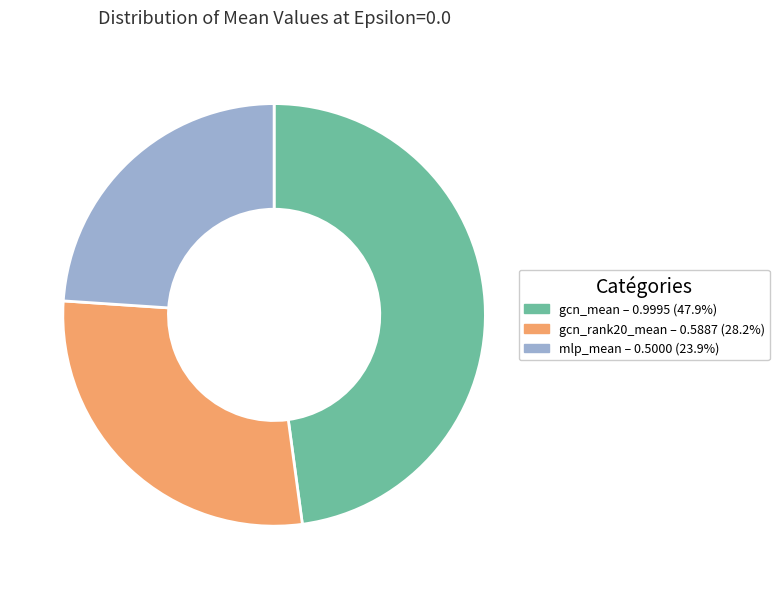

Does any single category account for the majority?

No